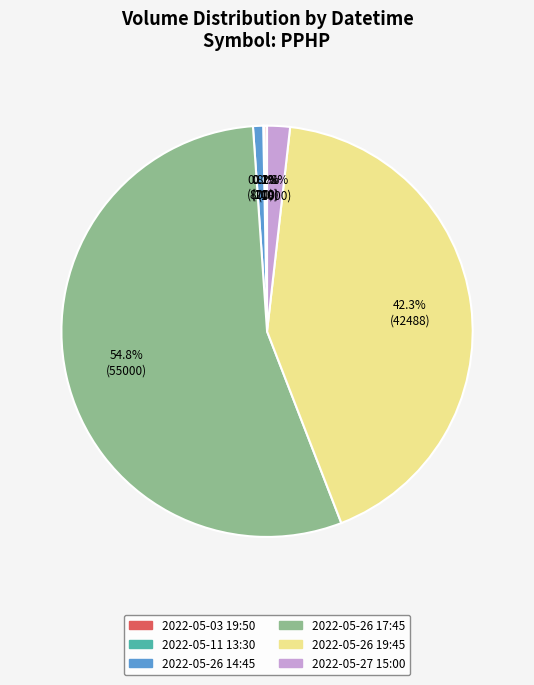

Does any single category account for the majority?

Yes